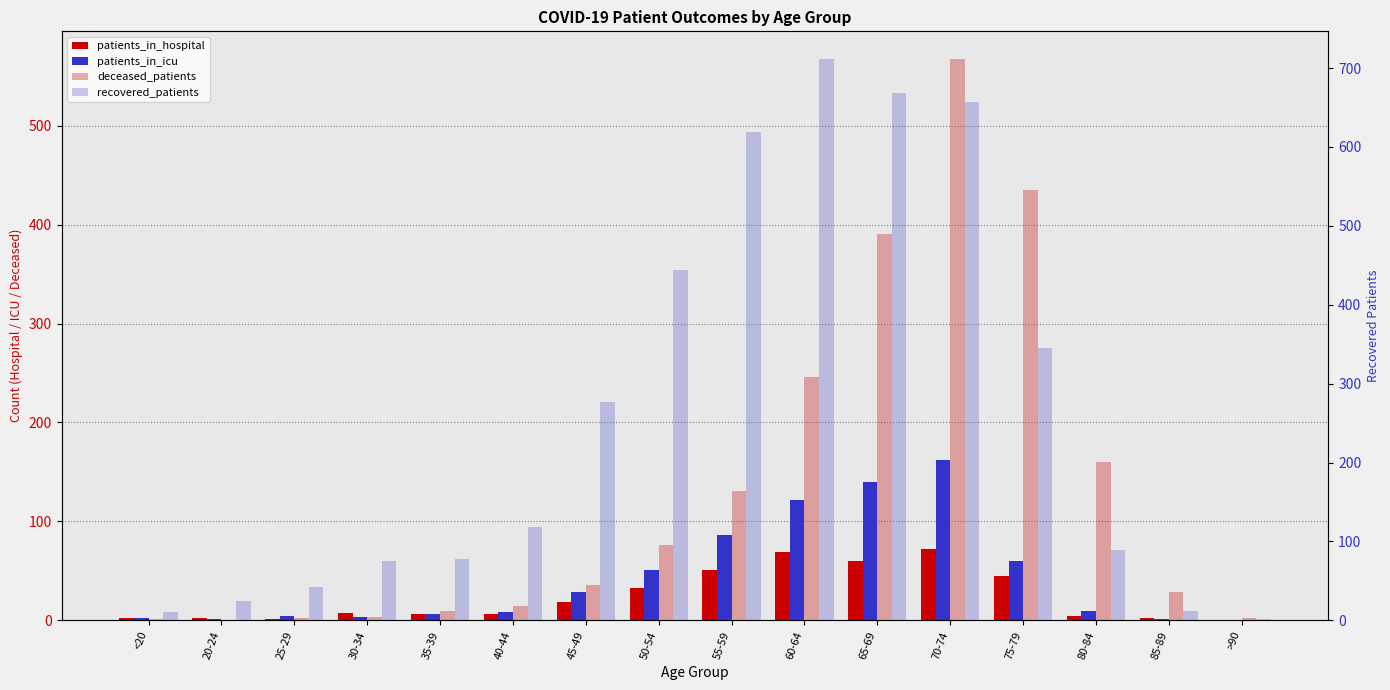

What is the label of the 13th bar from the right?

30-34